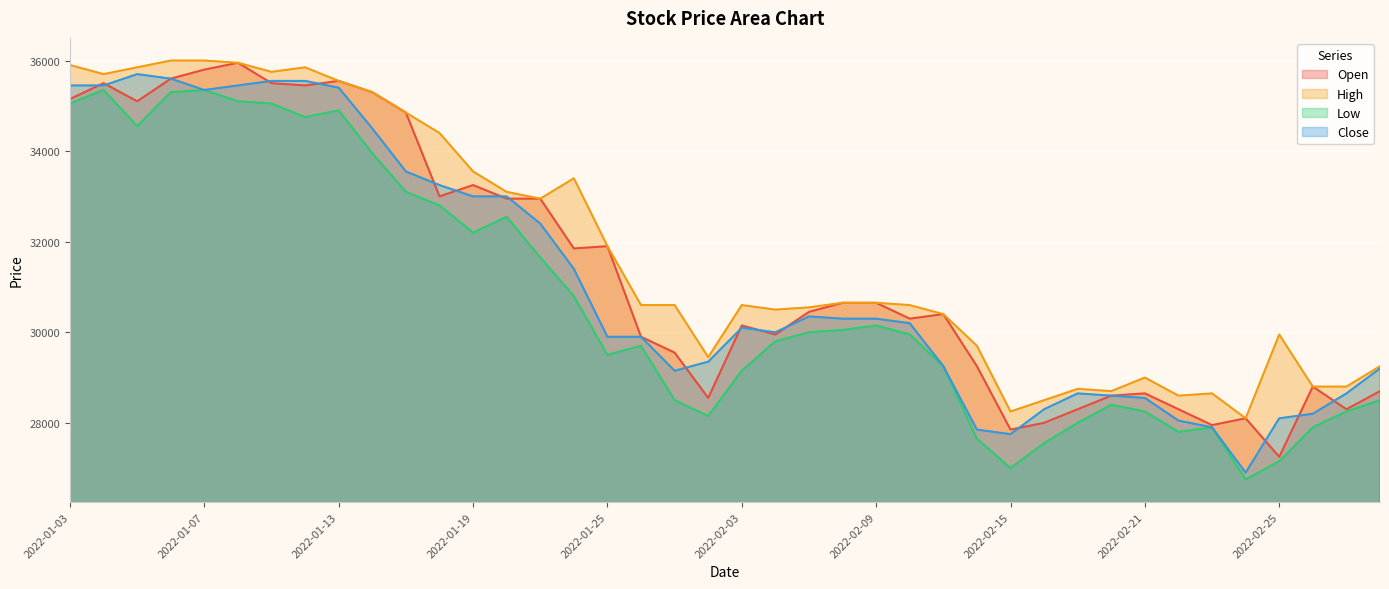

True or false: High and Open intersect in this chart.

False